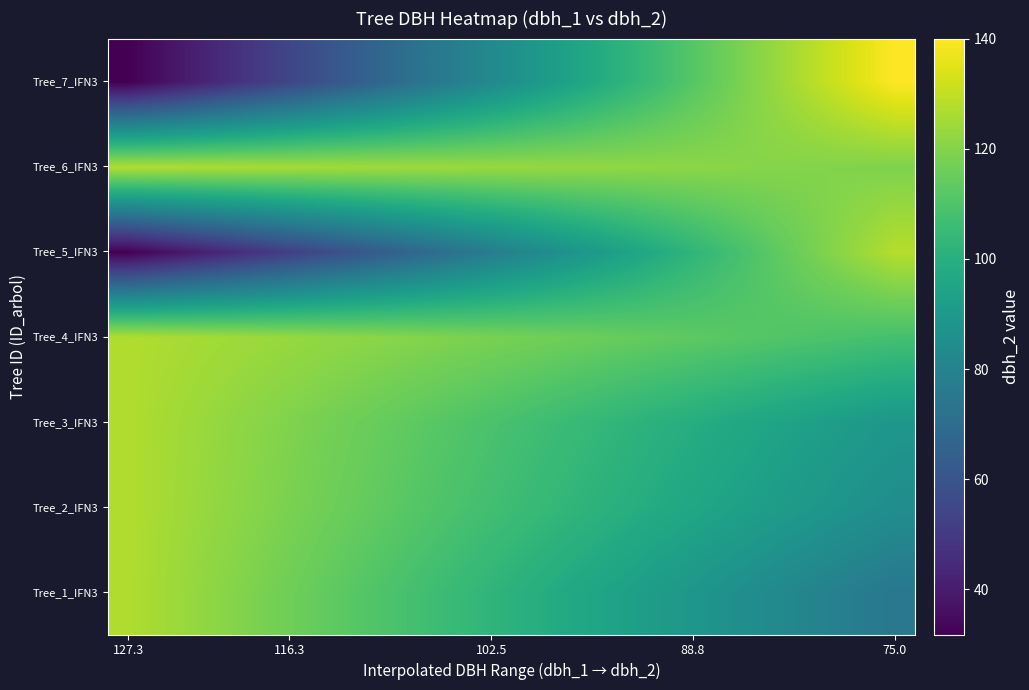

Rank the series by their maximum value, from lowest to highest.

Tree_1_IFN3, Tree_2_IFN3, Tree_3_IFN3, Tree_4_IFN3, Tree_6_IFN3, Tree_5_IFN3, Tree_7_IFN3